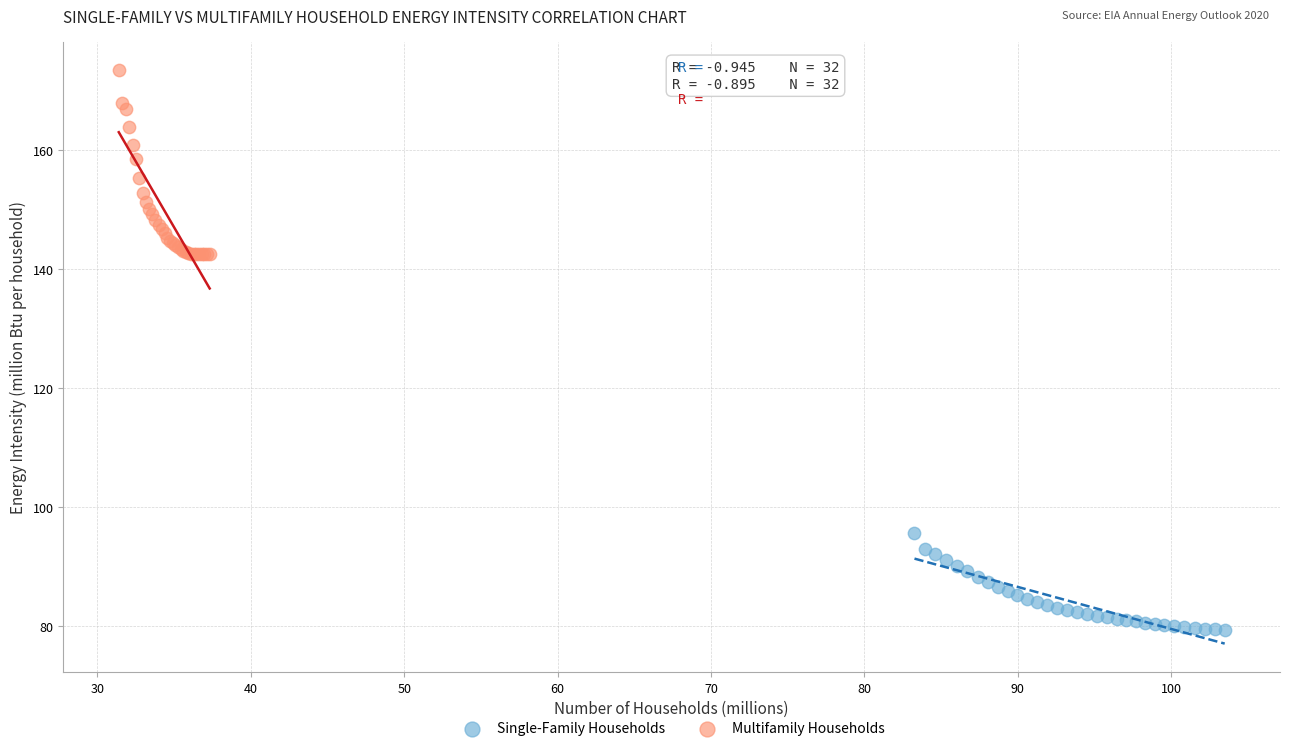

Which series has the largest Y range (max minus min)?

Multifamily Households